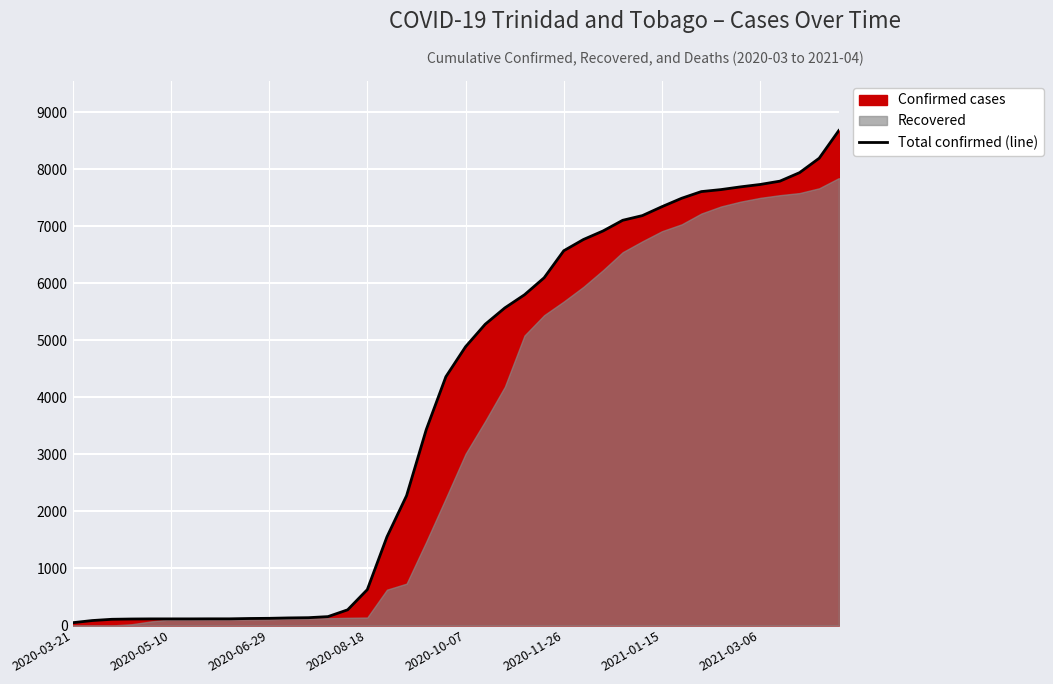

True or false: the data shows 4362 at 19.

True